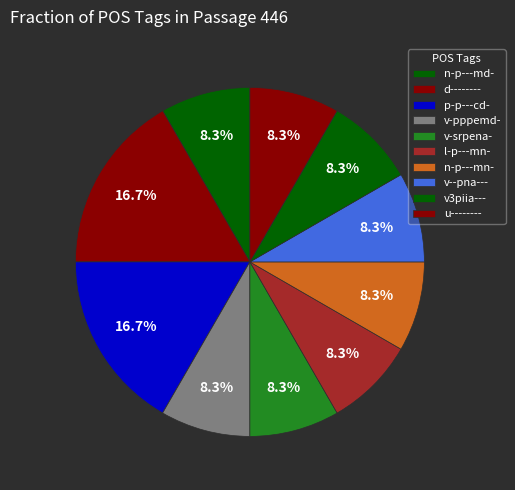

Does u-------- account for over 50% of the chart?

No